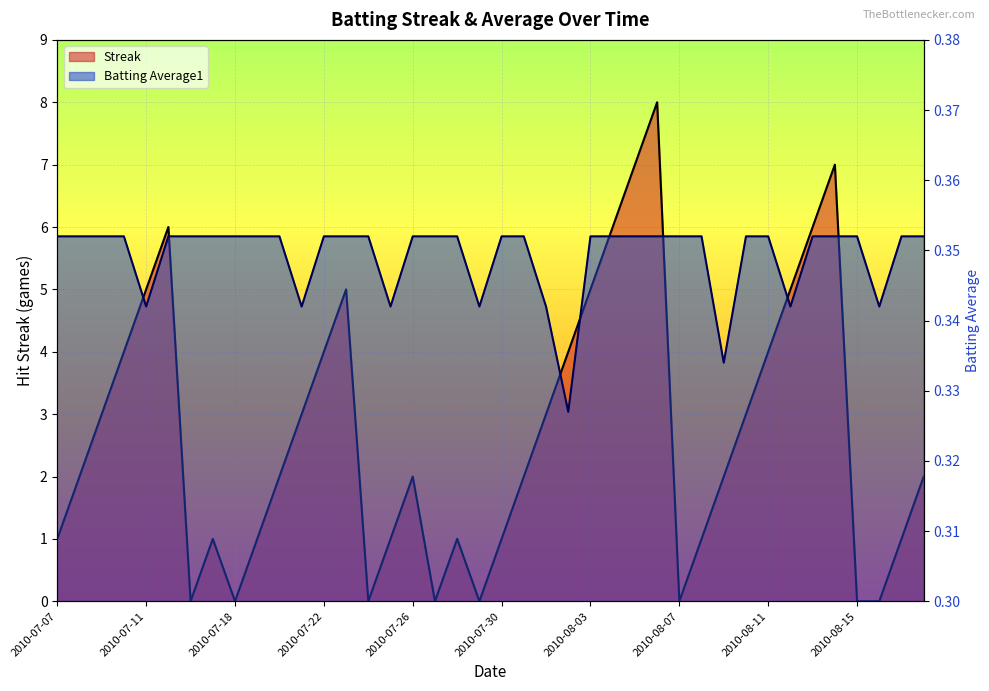

Which category has the highest value in the Streak series?

2010-08-06